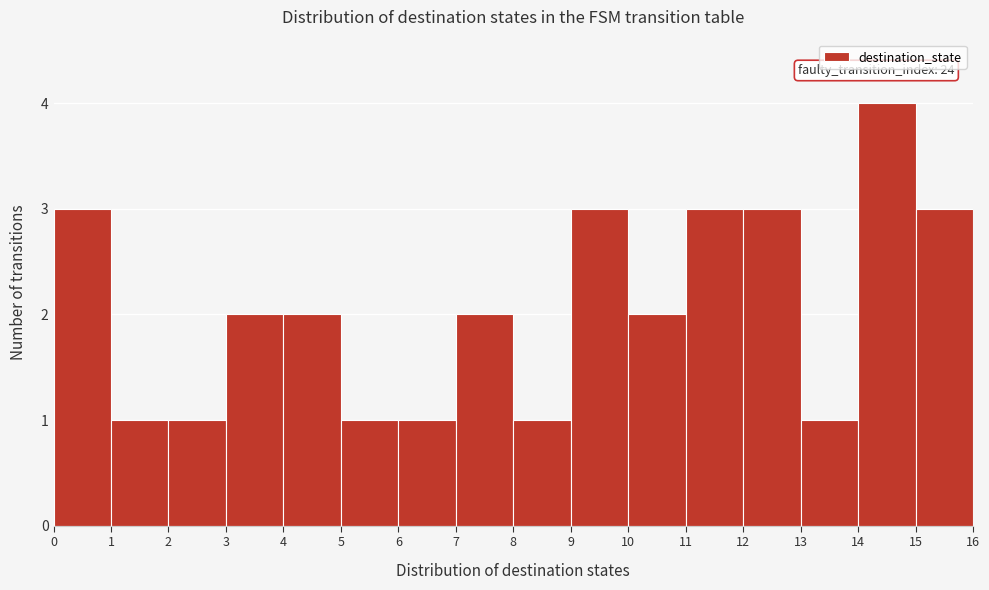

Over which range of the x-axis is the bar tallest?

14 to 15